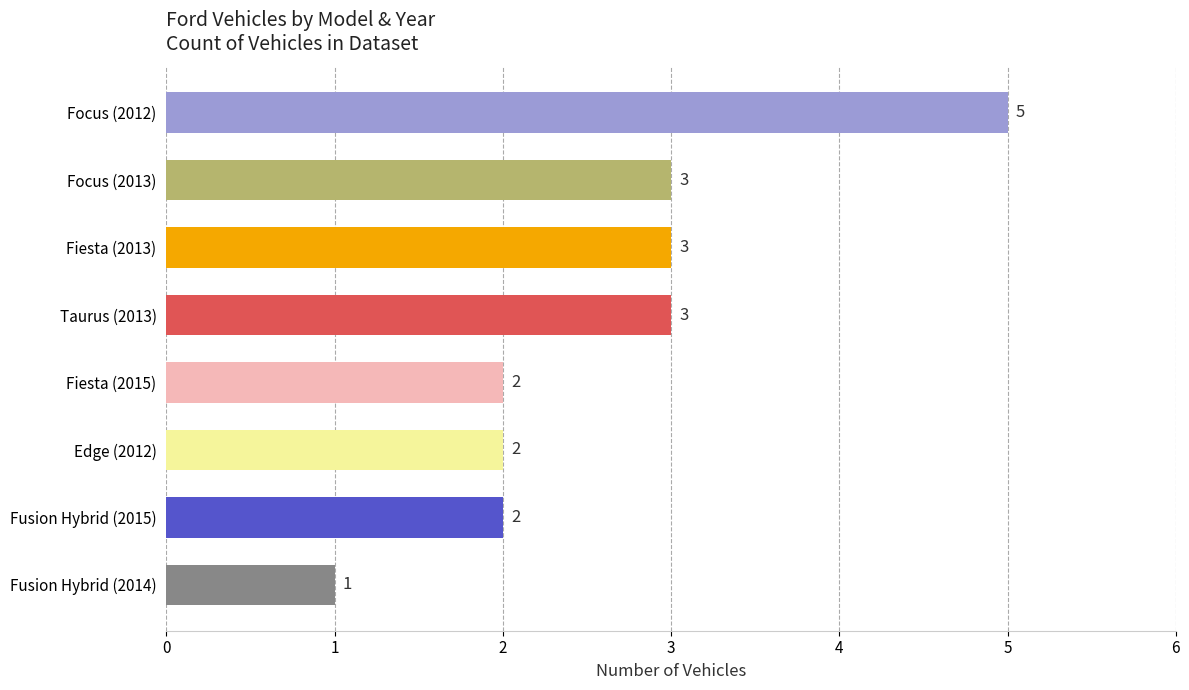

What is the ratio of the value at Fiesta (2013) to the value at Fiesta (2015)?

1.5